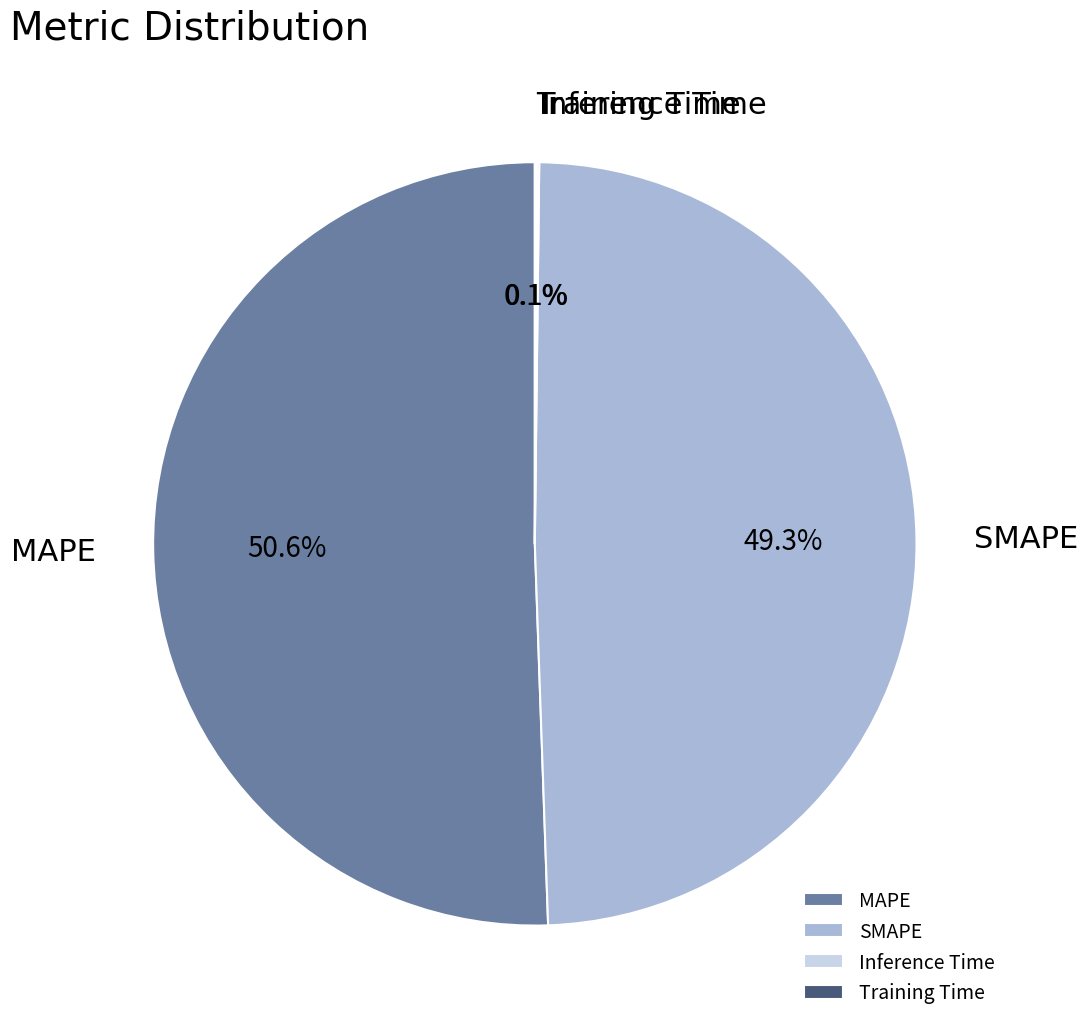

Is MAPE the majority of the pie?

Yes